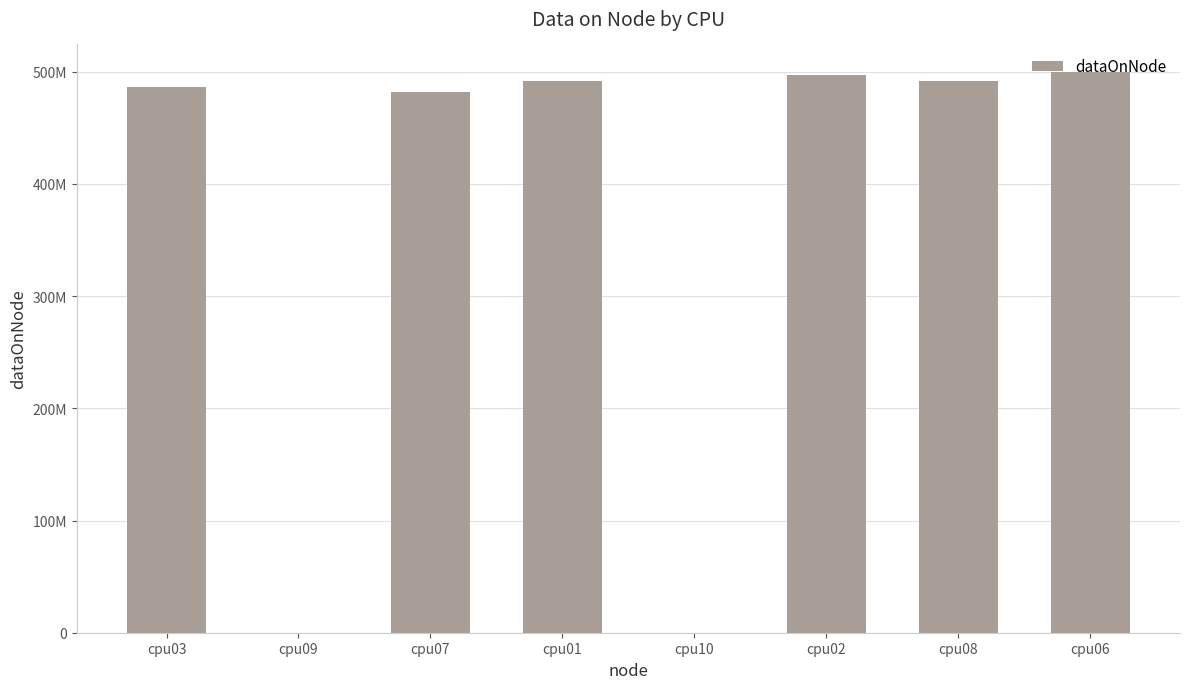

What is the greatest value displayed?

499325140